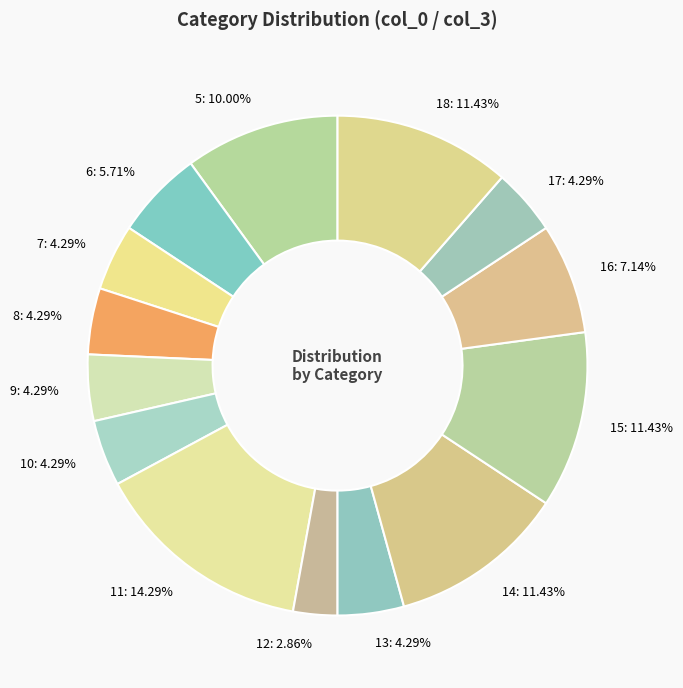

Is there a majority slice in this chart?

No